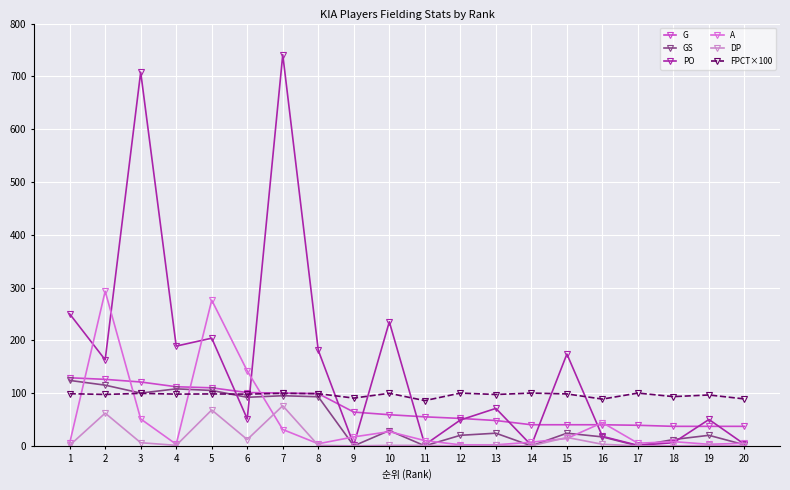

At which category is the sum across all series the highest?

7